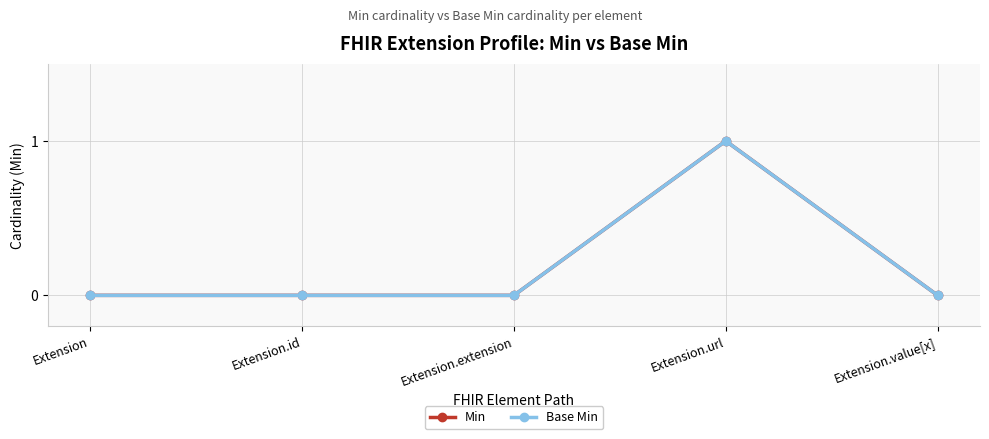

List the series in order of their peak value, highest first.

Min, Base Min